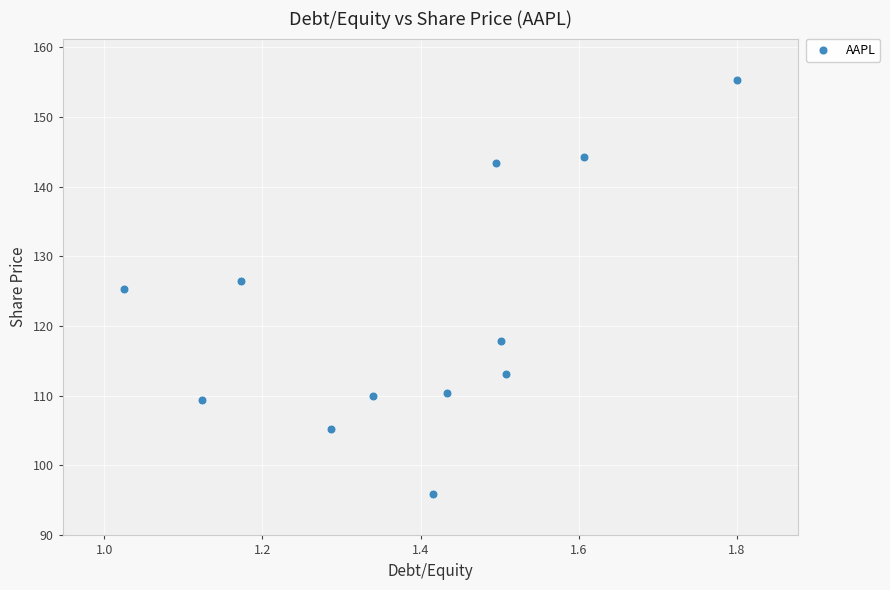

What is the average X value?

1.4